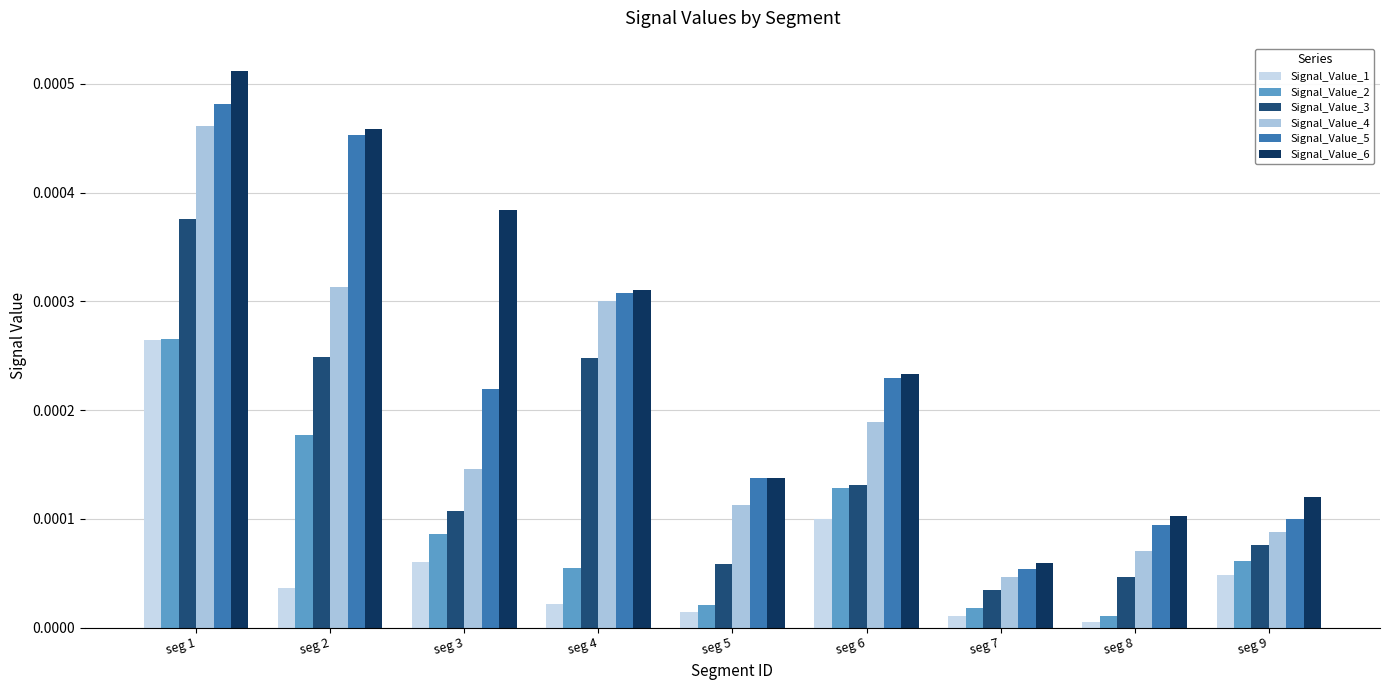

At which category is the sum across all series the highest?

seg 1